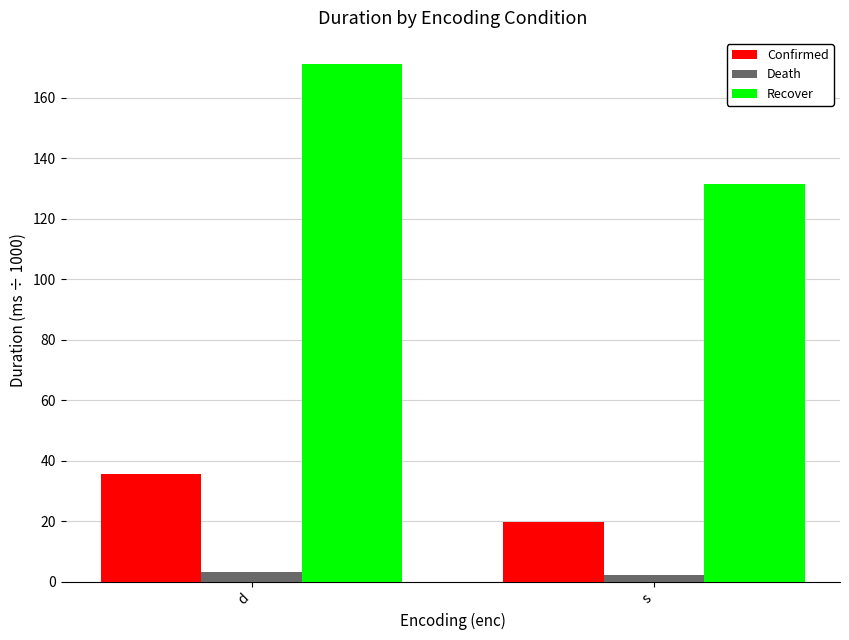

Rank the series by their maximum value, from lowest to highest.

Death, Confirmed, Recover